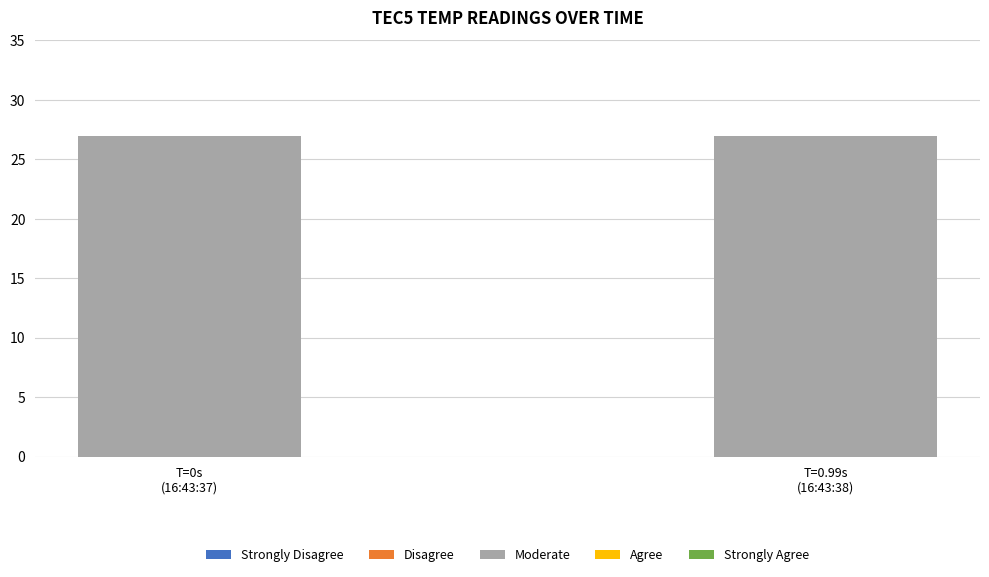

What is the value of the 1st bar from the left?

27.0